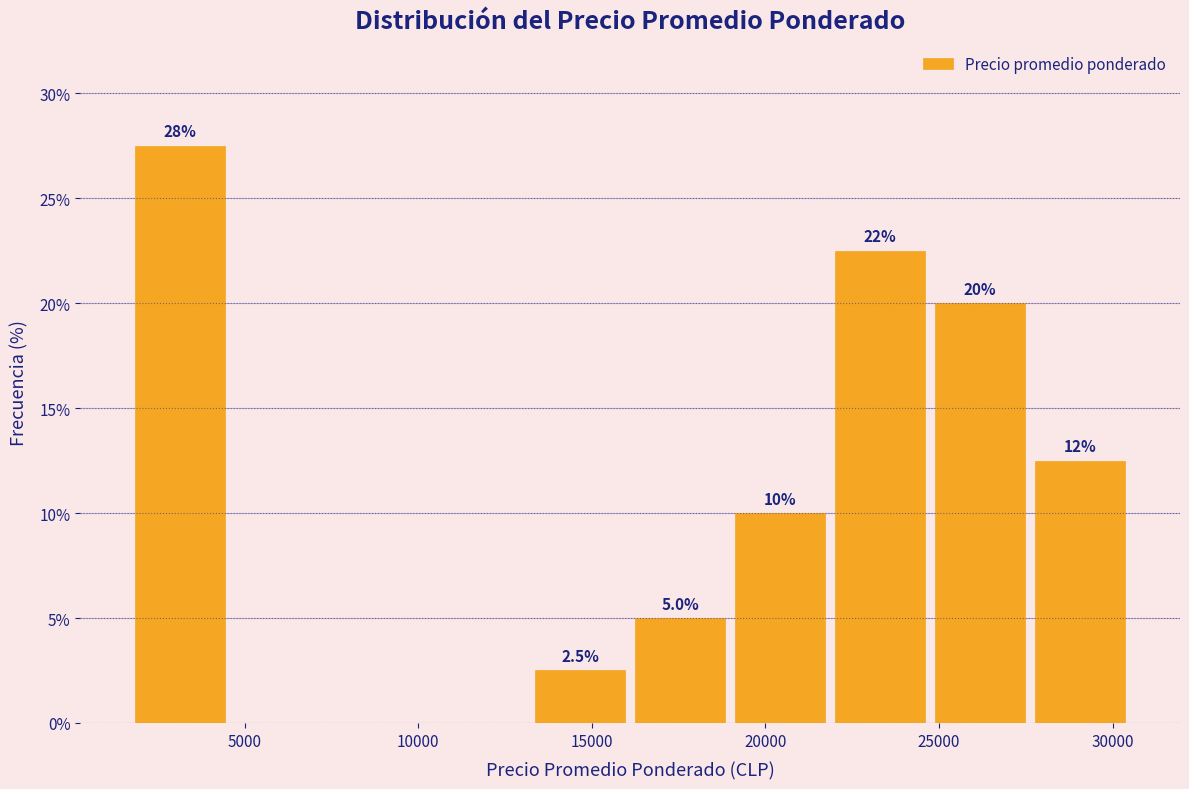

Over which range of the x-axis is the bar tallest?

1500 to 4500